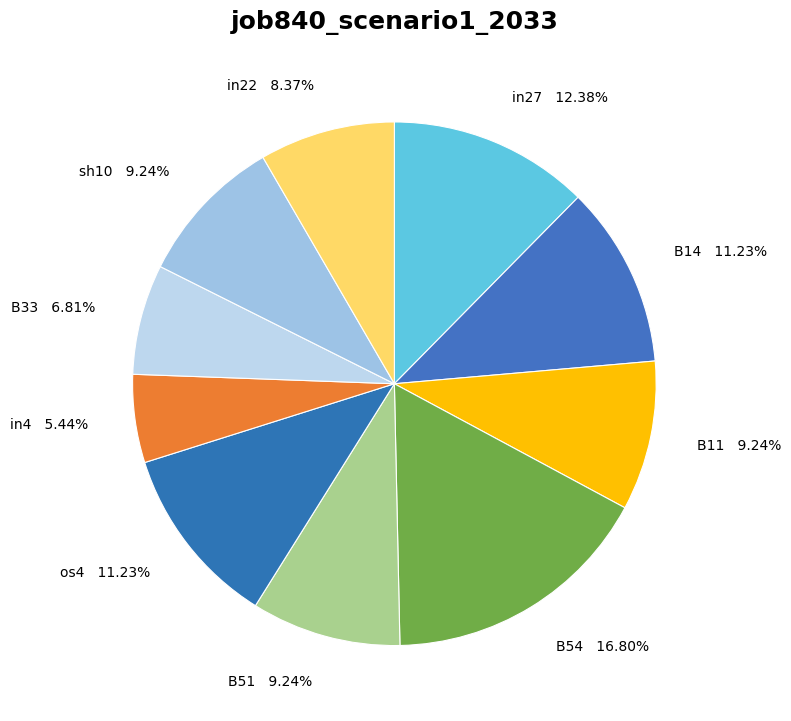

Combined, do in27 and B51 account for over 50%?

No